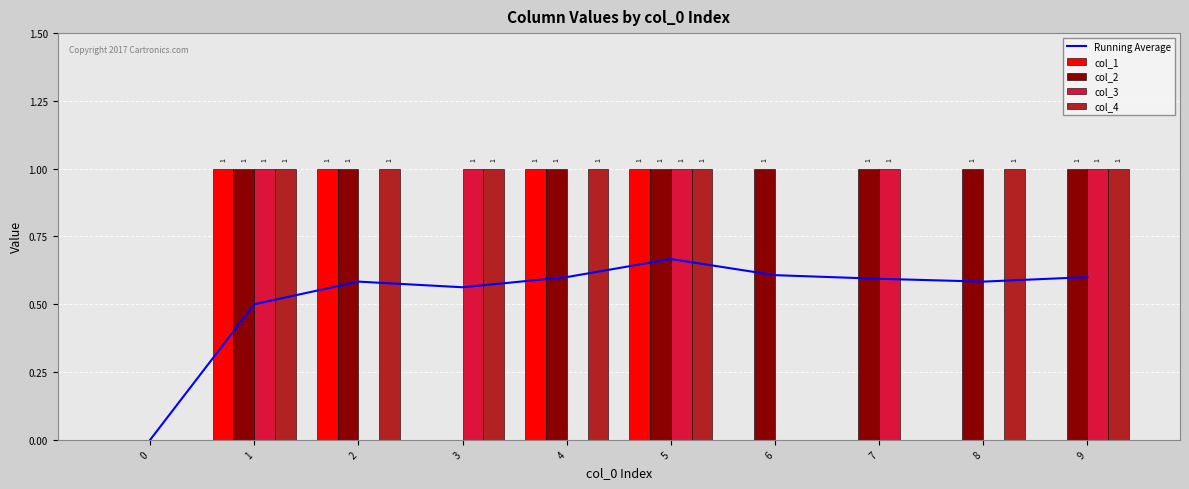

Is it true that col_3 equals 0.6 at 8?

False